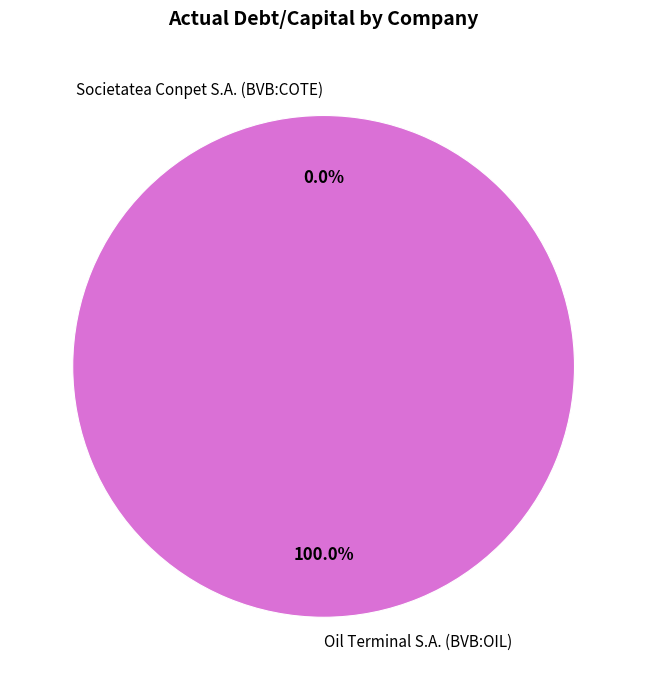

Is it true that Societatea Conpet S.A. (BVB:COTE) is 12% of the pie?

False